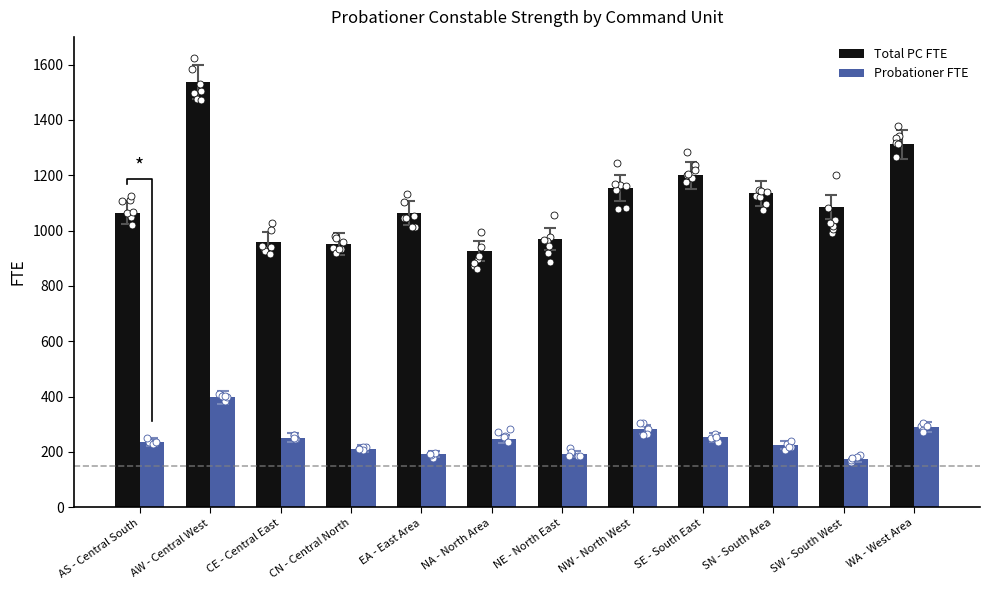

At which category is the sum across all series the highest?

AW - Central West